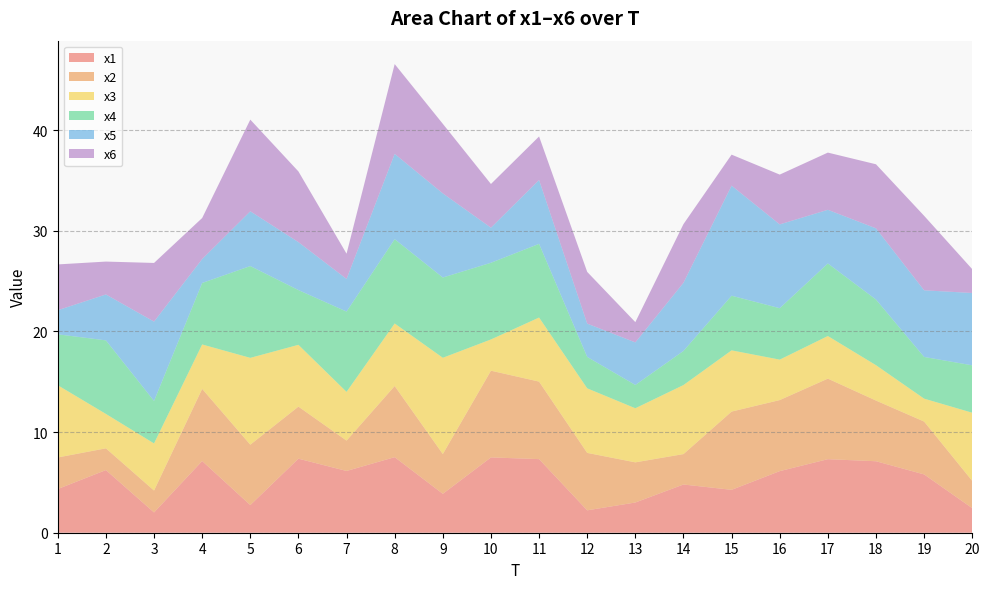

Reading left to right, what are all the values shown in this chart?

x1: 4.3	6.2	2.0	7.1	2.7	7.4	6.1	7.5	3.9	7.5	7.3	2.2	3.0	4.8	4.3	6.1	7.3	7.1	5.8	2.4
x2: 3.1	2.2	2.2	7.2	6.0	5.2	3.0	7.1	4.0	8.6	7.7	5.7	4.0	3.0	7.8	7.1	8.0	6.0	5.3	2.7
x3: 7.2	3.4	4.7	4.4	8.6	6.1	4.8	6.2	9.6	3.1	6.4	6.4	5.4	6.9	6.1	4.0	4.2	3.5	2.3	6.8
x4: 5.1	7.3	4.2	6.1	9.1	5.4	8.0	8.4	8.0	7.6	7.3	3.1	2.3	3.4	5.4	5.1	7.2	6.5	4.1	4.7
x5: 2.4	4.6	7.9	2.4	5.4	4.8	3.2	8.5	8.4	3.5	6.3	3.3	4.2	6.8	10.9	8.3	5.3	7.1	6.6	7.2
x6: 4.6	3.3	5.8	4.1	9.1	7.0	2.5	8.9	6.9	4.3	4.3	5.1	2.0	5.8	3.1	4.9	5.7	6.4	7.4	2.4